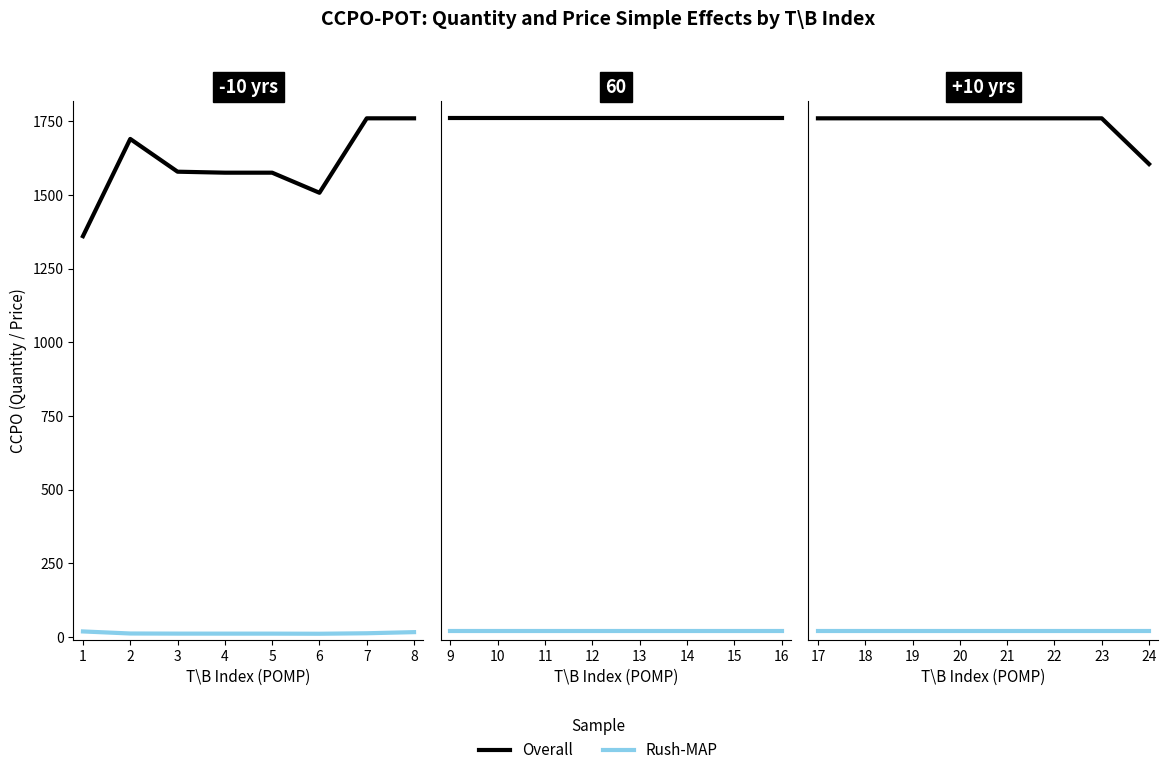

True or false: Overall has more than 0 points higher than both neighbors.

True